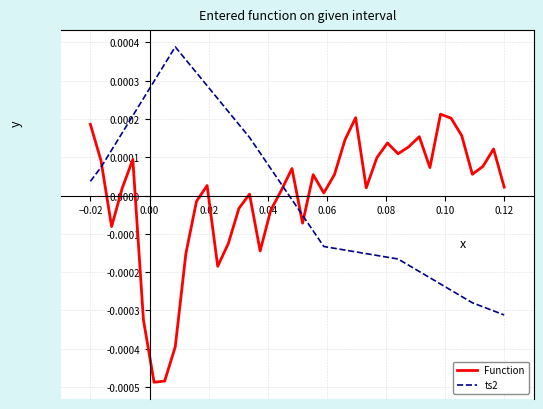

Rank the series by their maximum value, from highest to lowest.

ts2, Function